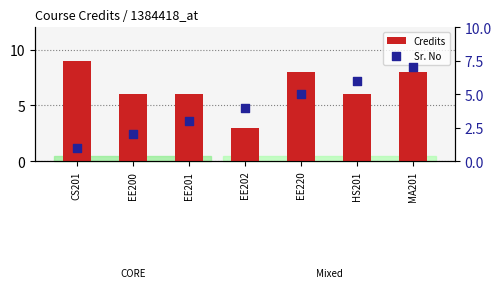

What is the total value across all series at EE200?

8